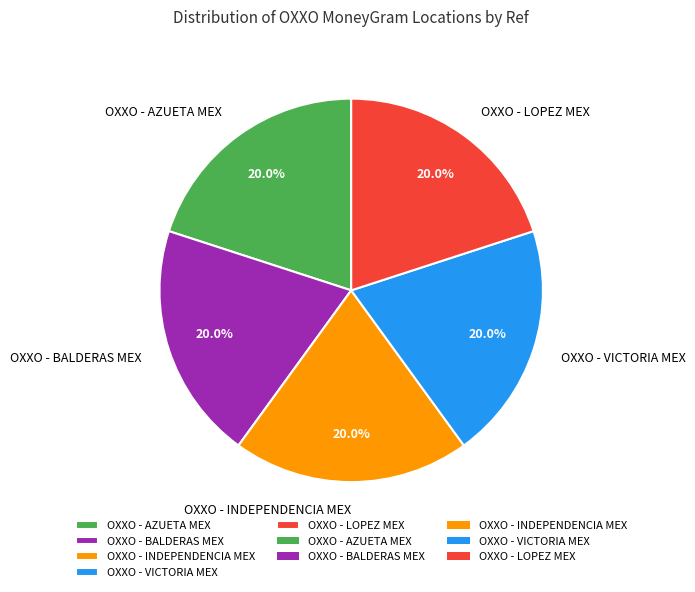

To the nearest percent, what percentage of the pie is OXXO - INDEPENDENCIA MEX?

20%